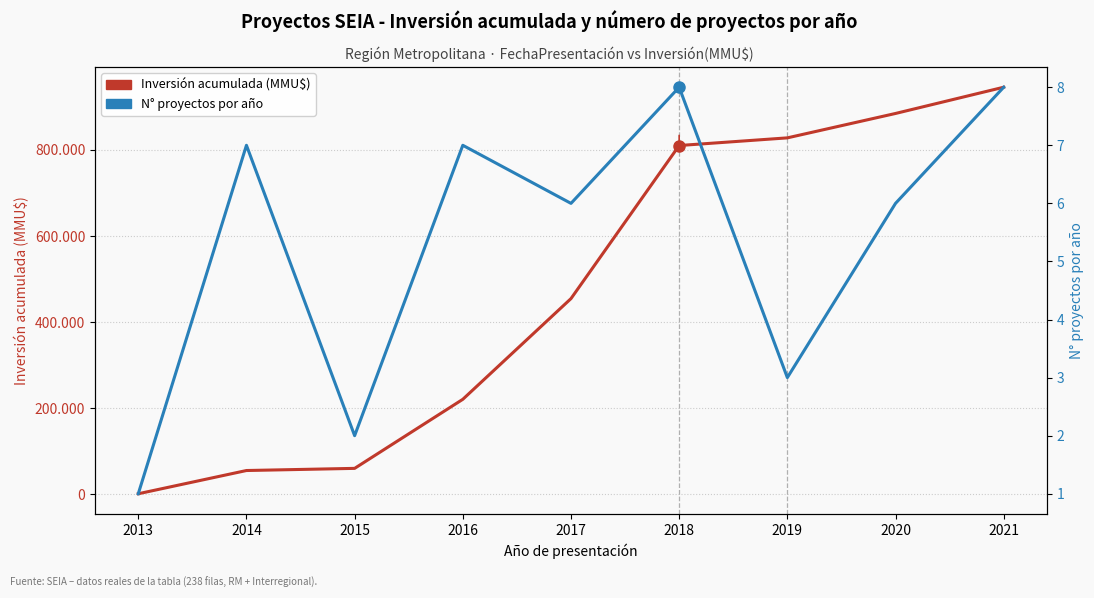

Which category has the lowest value across all series?

2013